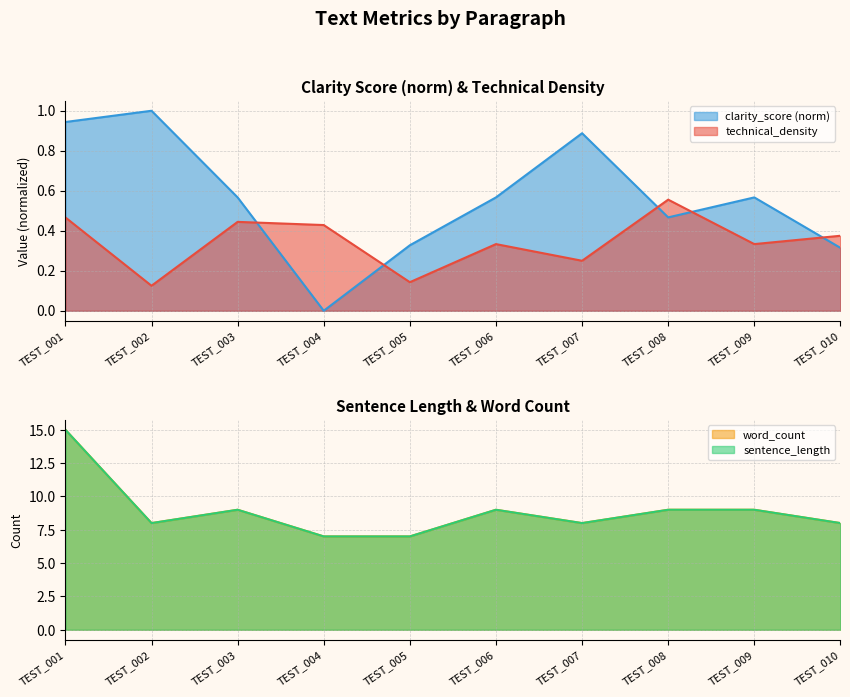

True or false: clarity_score and word_count cross at least once.

False